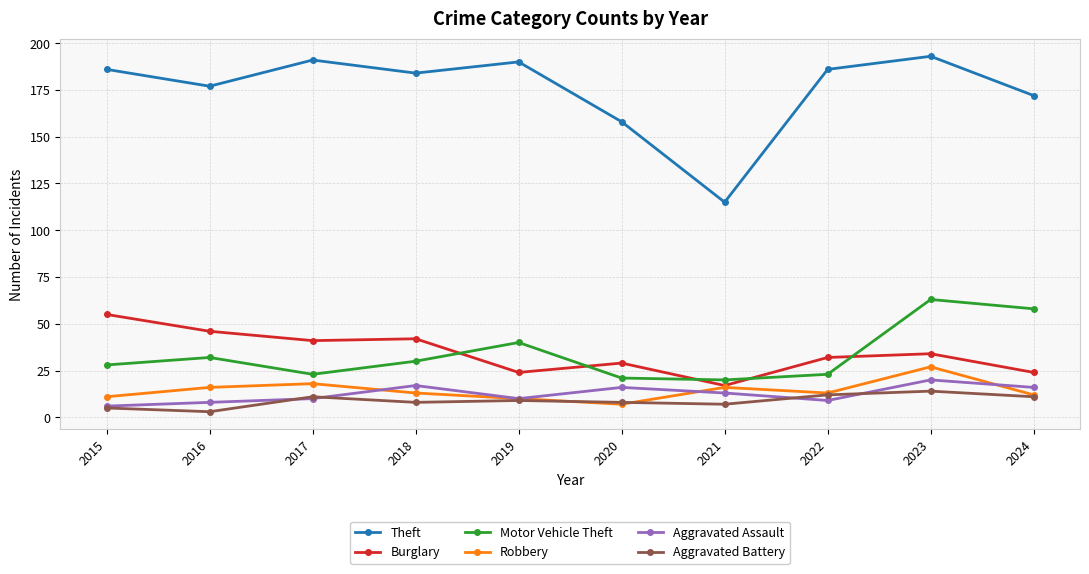

Is the value of Theft at 2021 greater than the value of Motor Vehicle Theft at 2019?

Yes